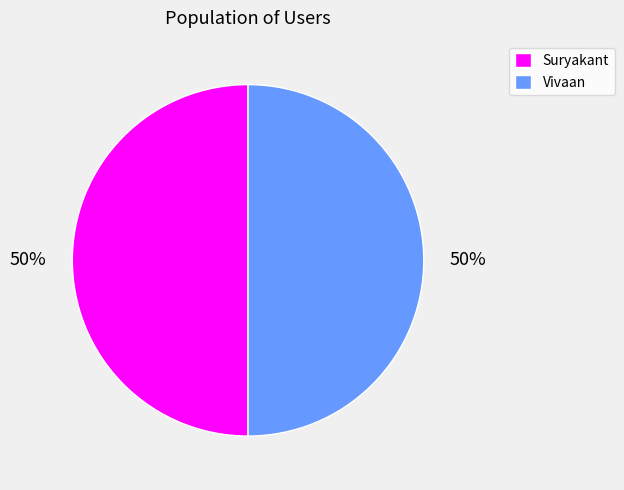

What is the ratio of the value at Vivaan to the value at Suryakant?

1.0